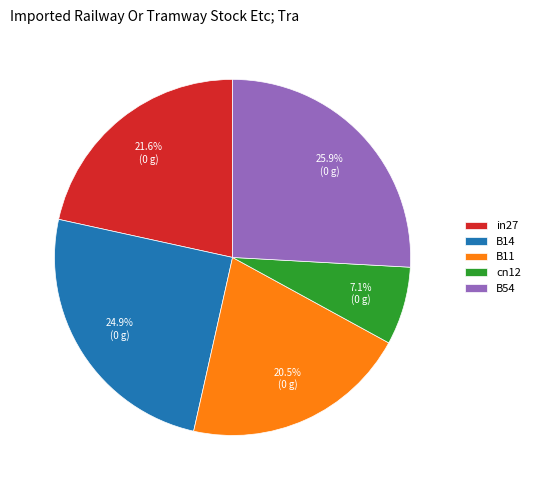

Approximately how many times larger is the value at in27 compared to B54?

0.8